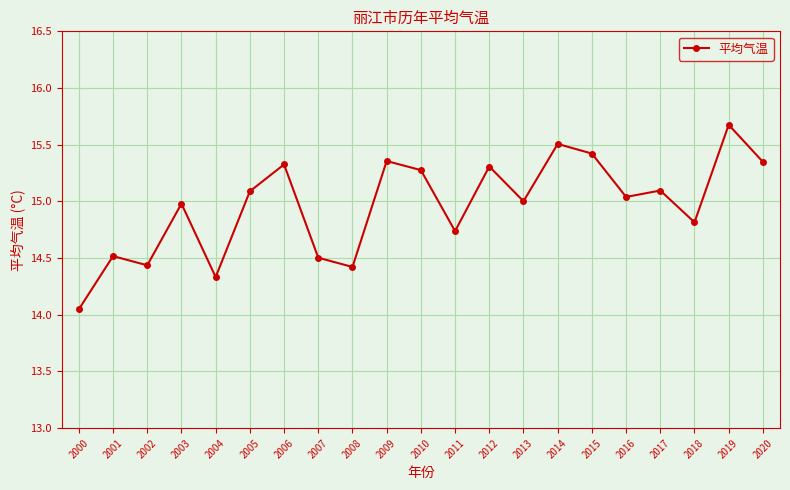

The value at 2010 is 15.3. True or false?

True